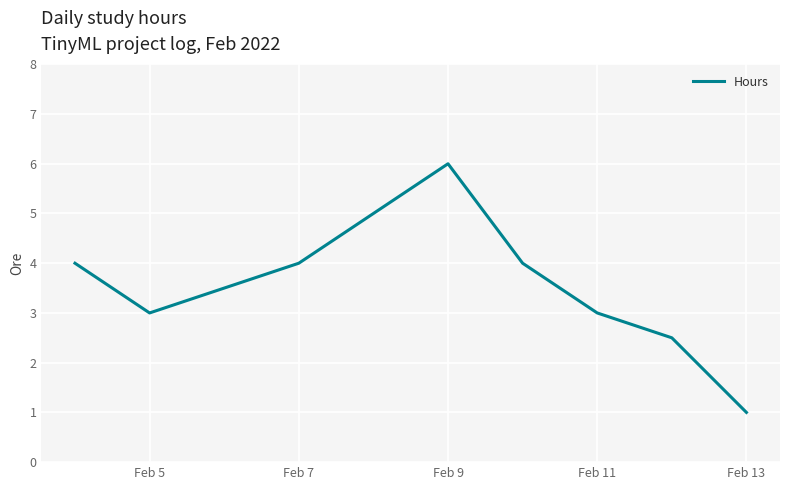

How many interior local peaks (higher than both neighbors) does the data have?

1